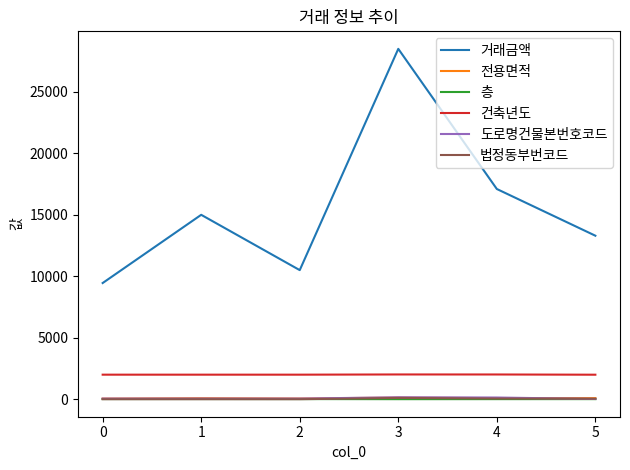

What is the maximum value shown in the chart?

28500.0